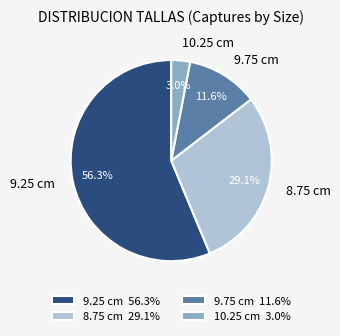

Which category has the biggest portion of the pie?

9.25 cm